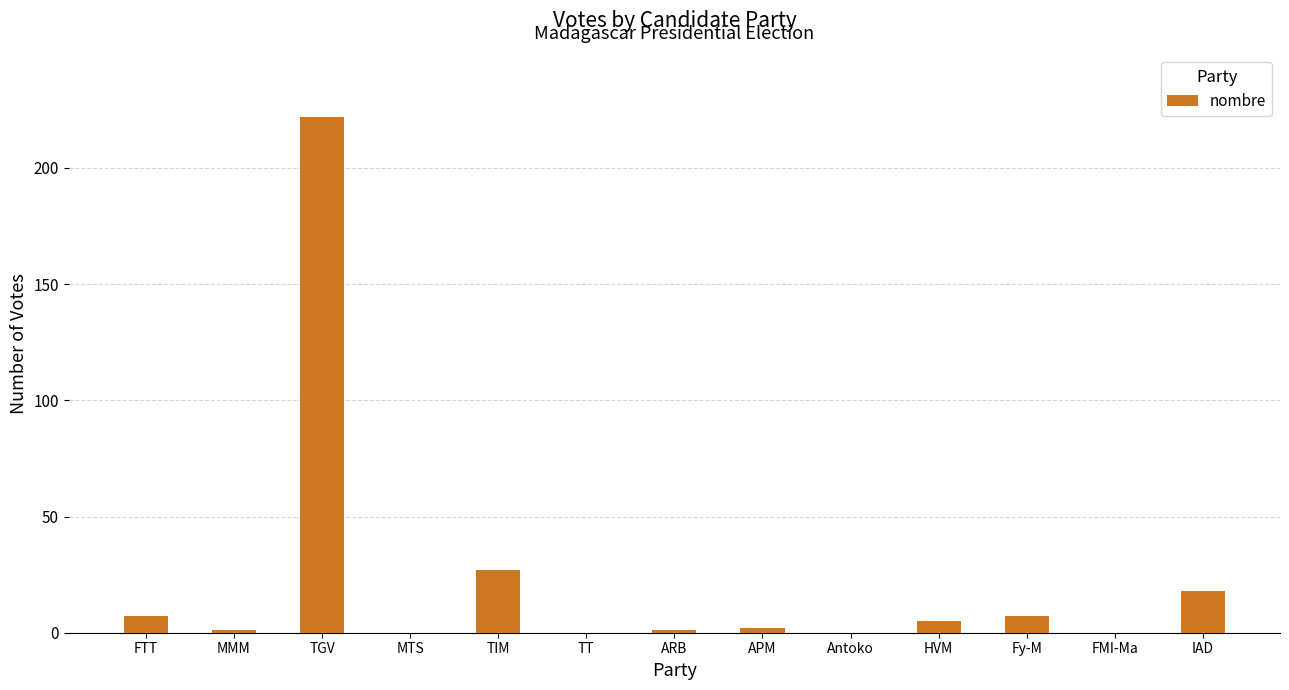

Approximately how many times larger is the value at TGV compared to HVM?

44.4